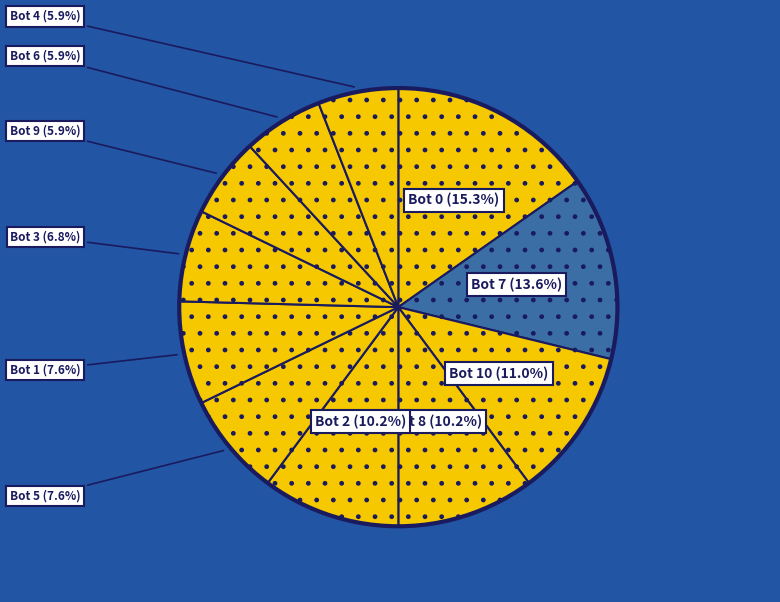

To the nearest percent, what is the average slice percentage?

9%